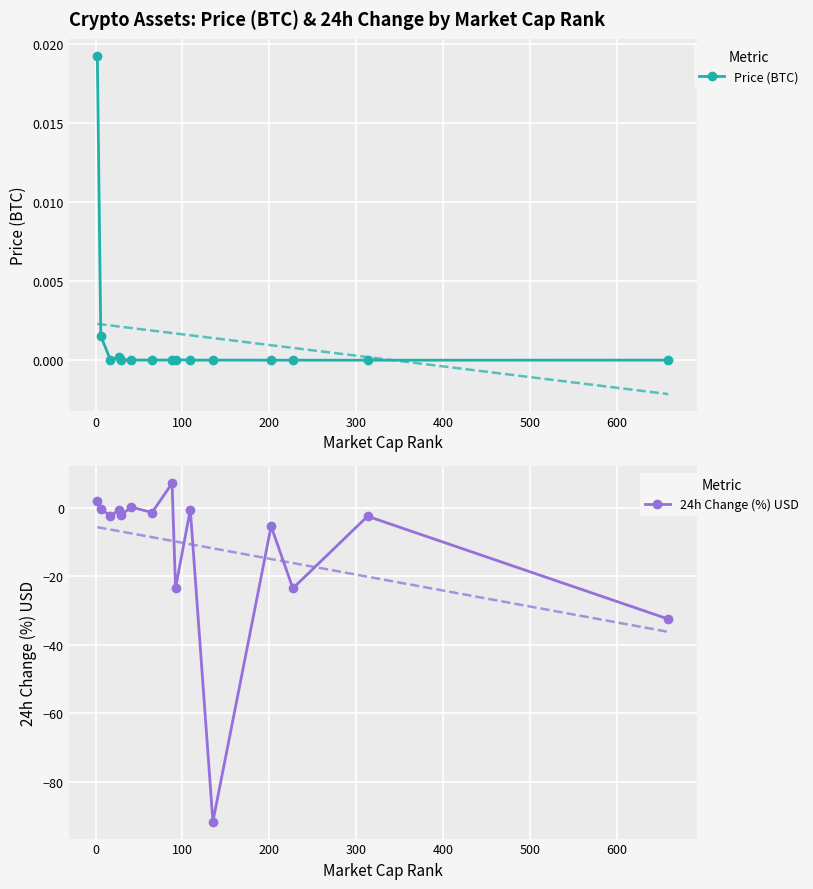

Rank the series by their average value, from highest to lowest.

Price (BTC), 24h Change (%) USD